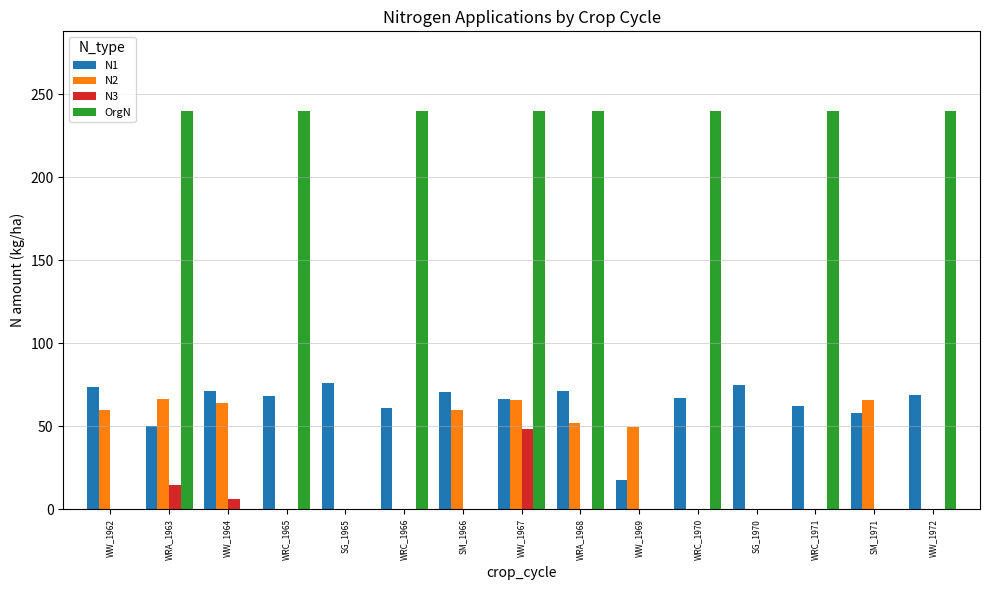

At which label does N1 first exceed 68?

WW_1962